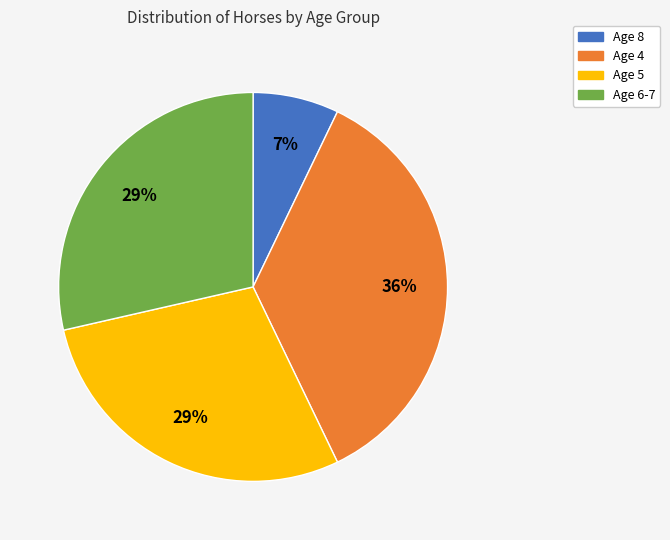

To the nearest percent, what is the difference between the largest and smallest slice percentages?

29%